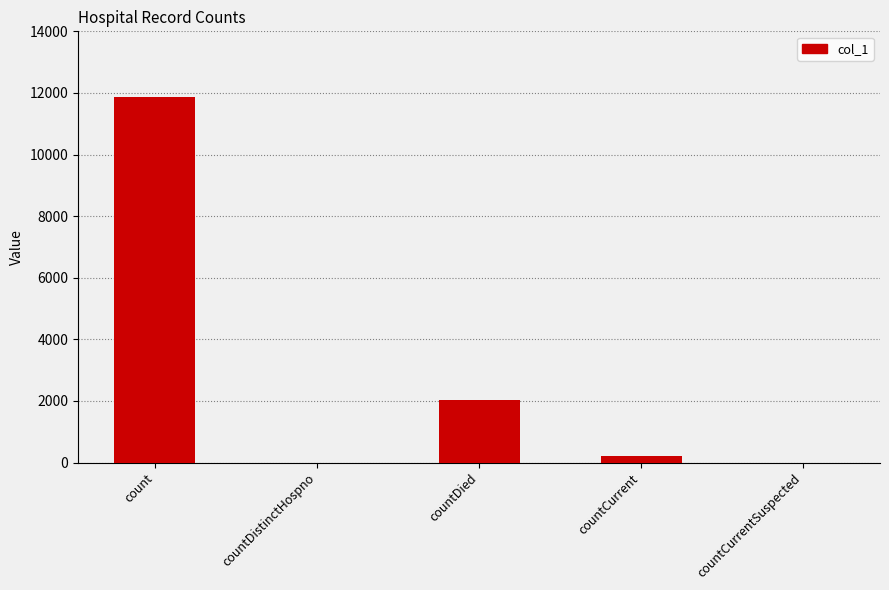

How many distinct data groups are displayed?

1